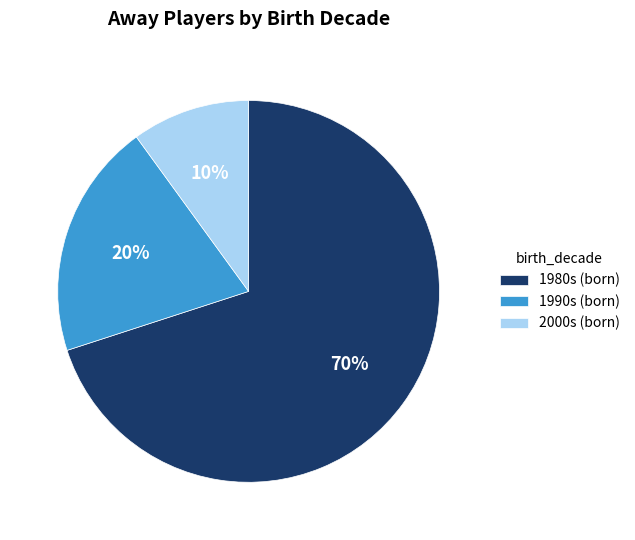

True or false: 2000s (born) accounts for 10% of the total.

True